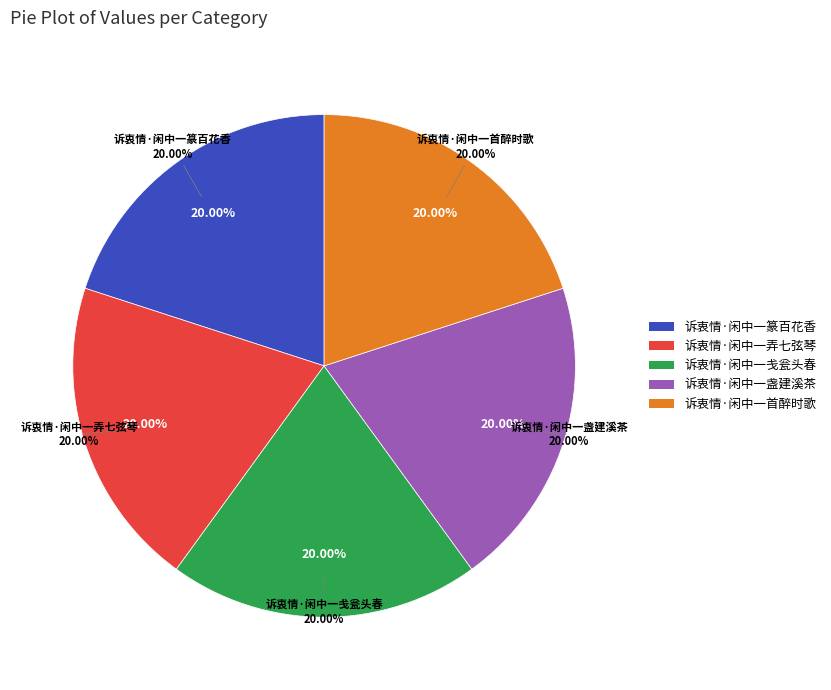

To the nearest percent, what percentage of the pie is 诉衷情·闲中一戋瓮头春?

20%